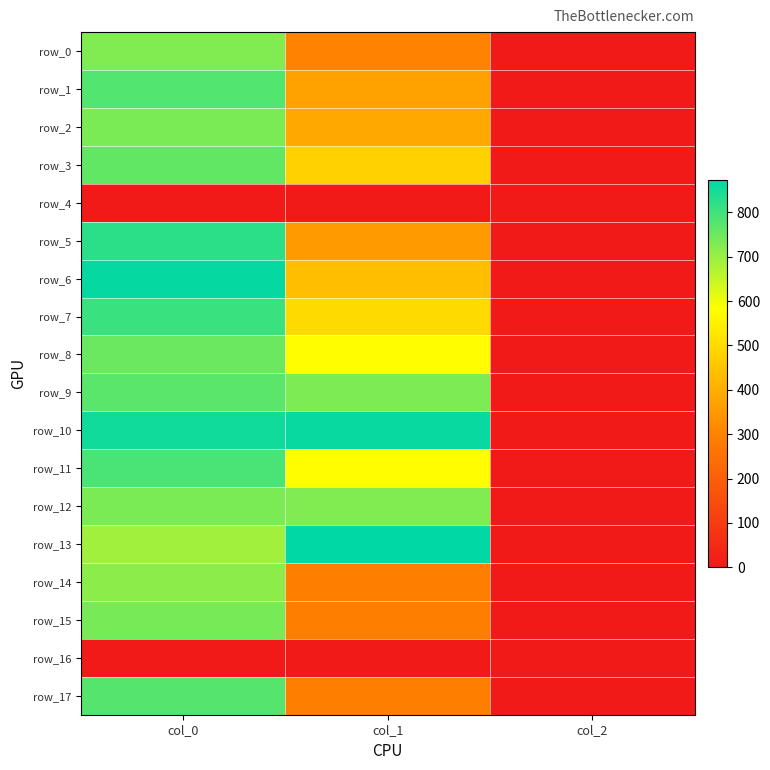

Reading left to right, extract all data points from this chart.

row_0: 726.7	300.4	2.0
row_1: 780.0	371.2	2.0
row_2: 733.3	388.1	2.0
row_3: 760.0	479.2	2.0
row_4: 0.0	0.0	0.0
row_5: 823.3	354.4	2.0
row_6: 866.7	435.4	2.0
row_7: 806.7	499.5	2.0
row_8: 750.0	577.1	2.0
row_9: 770.0	732.4	2.0
row_10: 853.3	864.0	2.0
row_11: 790.0	577.1	2.0
row_12: 733.3	725.6	2.0
row_13: 690.0	874.1	2.0
row_14: 713.3	290.2	2.0
row_15: 736.7	286.9	2.0
row_16: 0.0	0.0	0.0
row_17: 776.7	286.9	2.0